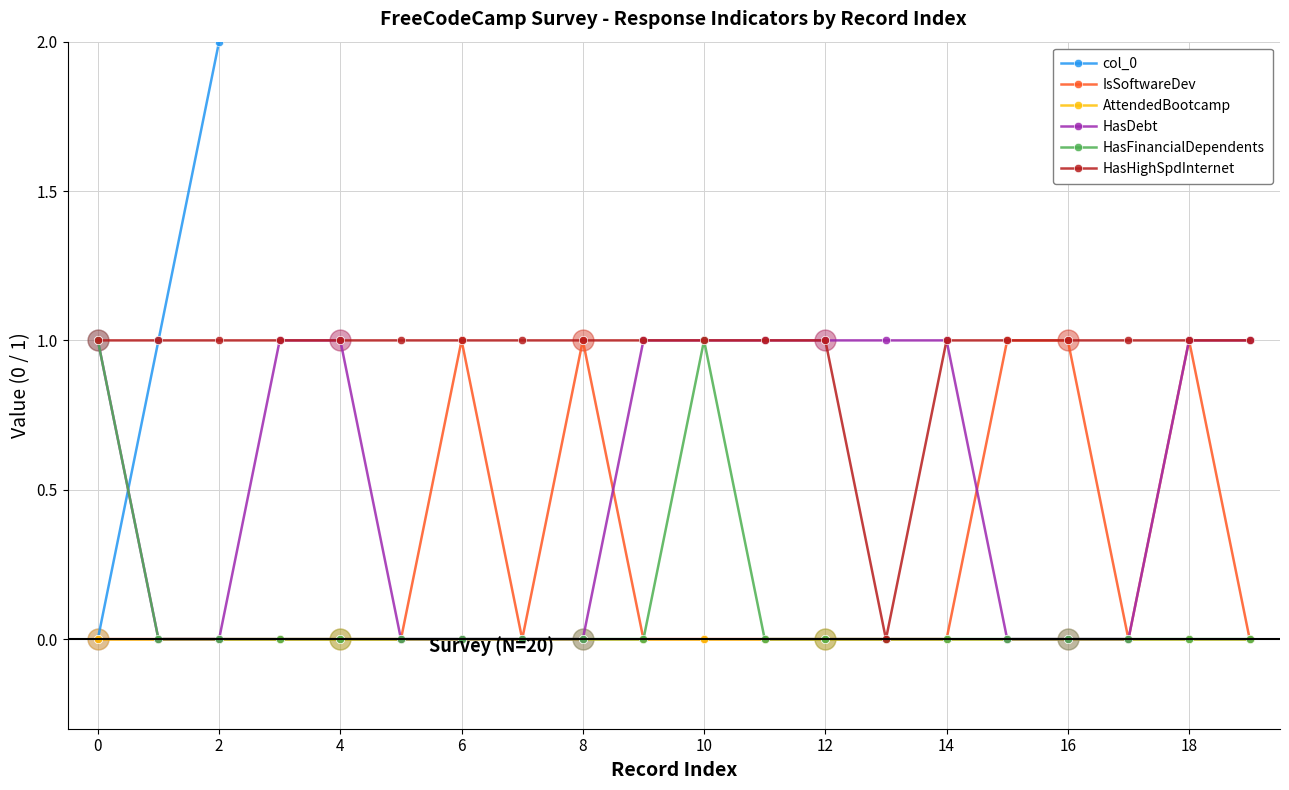

What are all the series names shown in the legend?

col_0, IsSoftwareDev, AttendedBootcamp, HasDebt, HasFinancialDependents, HasHighSpdInternet